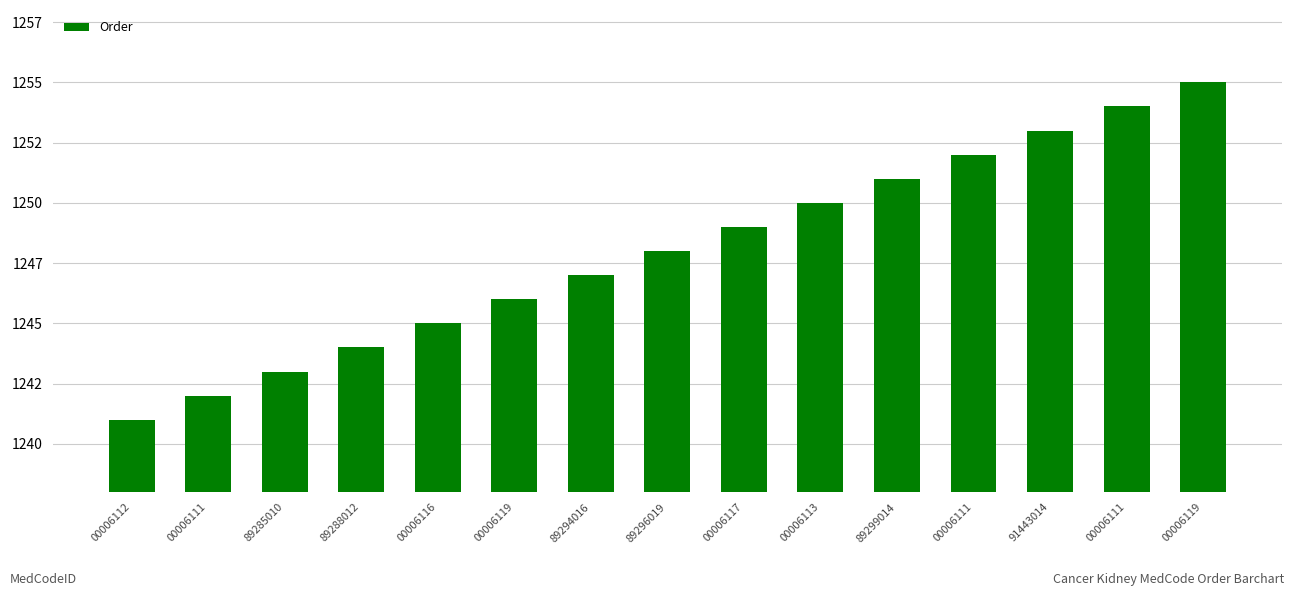

Reading left to right, what are all the values shown in this chart?

00006112=1241	00006111=1242	89285010=1243	89288012=1244	00006116=1245	00006119=1246	89294016=1247	89296019=1248	00006117=1249	00006113=1250	89299014=1251	00006111=1252	91443014=1253	00006111=1254	00006119=1255